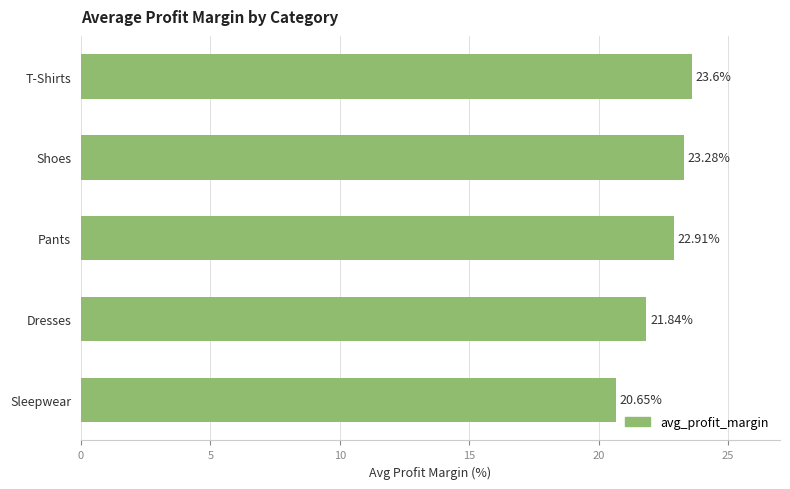

Count the number of values greater than 22.

3